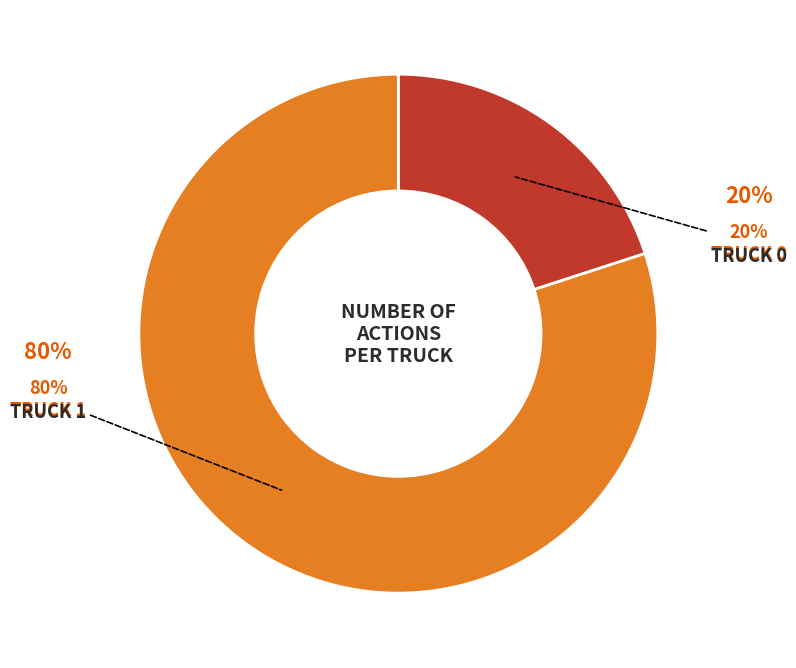

To the nearest percent, what is the average slice percentage?

50%